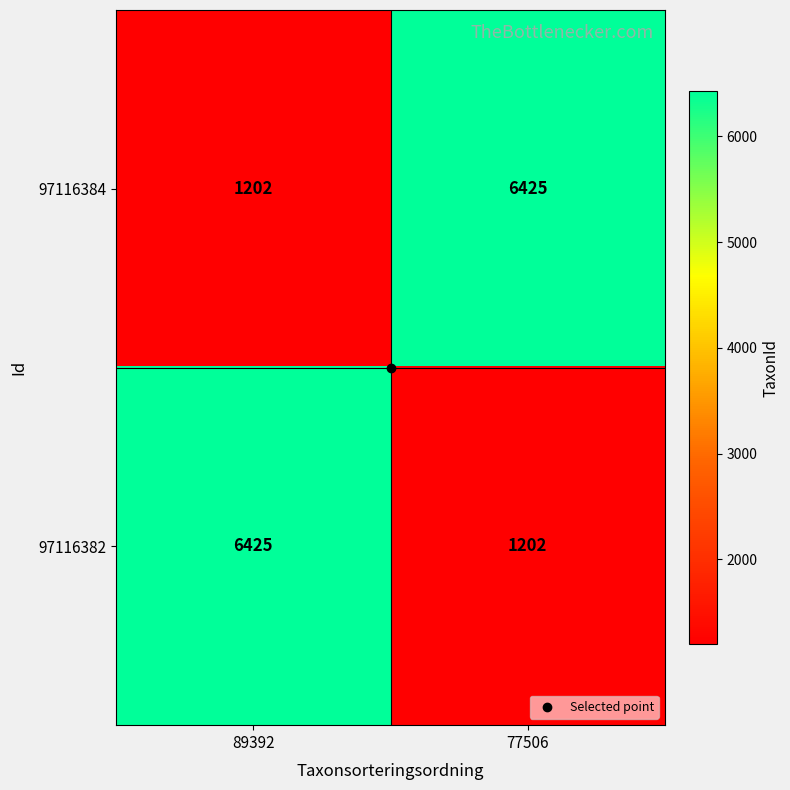

The 97116382 series shows 2069 at 77506. True or false?

False